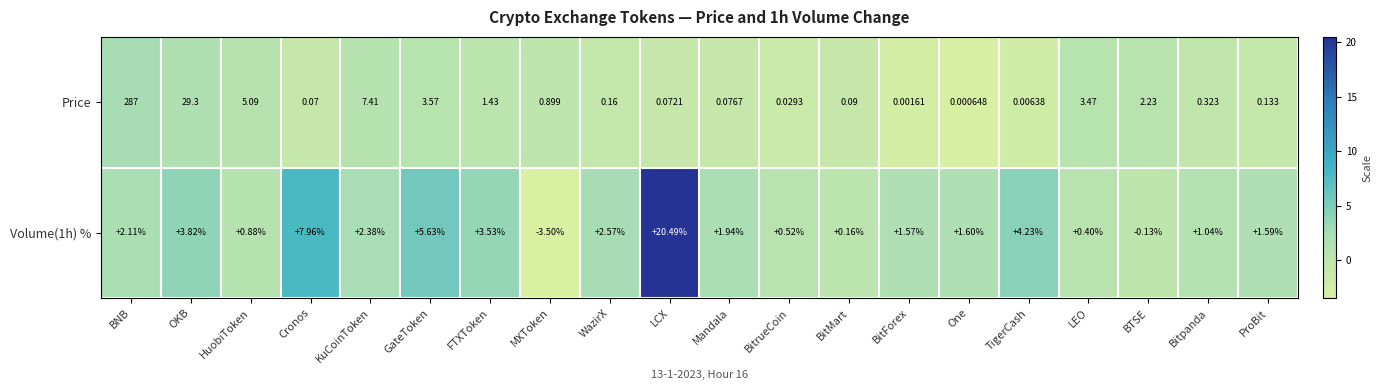

How many distinct data groups are displayed?

2